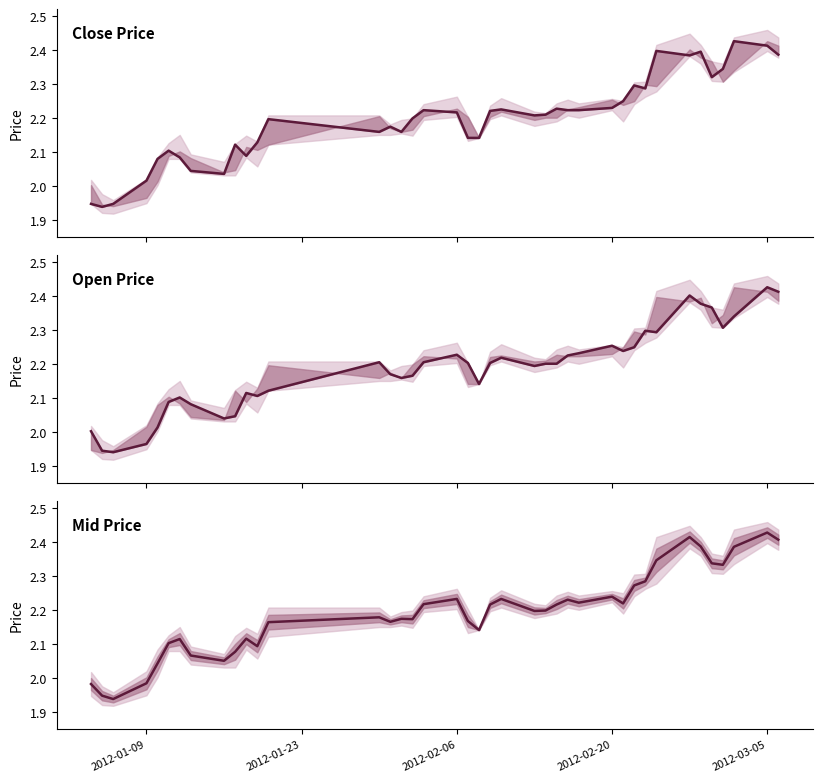

What is the average value of the close series?

2.2